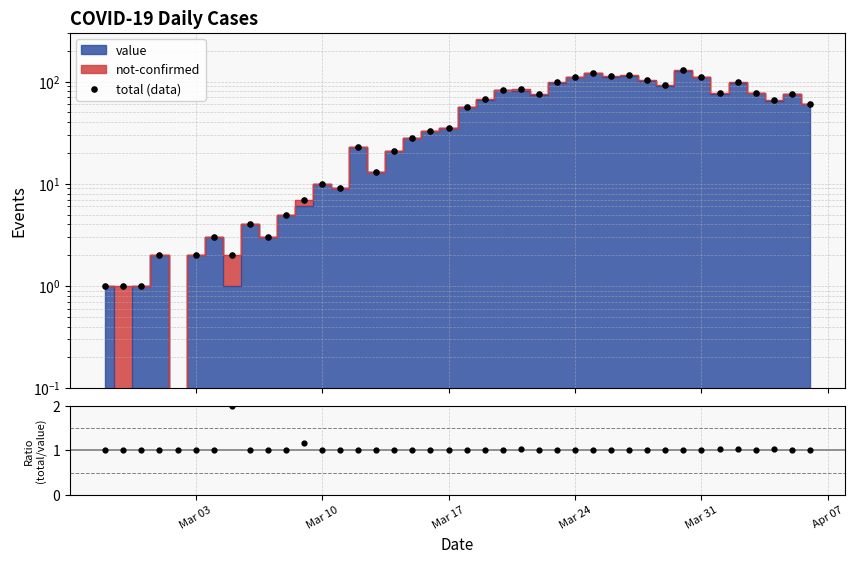

Which series has the largest total across all categories?

total (data)